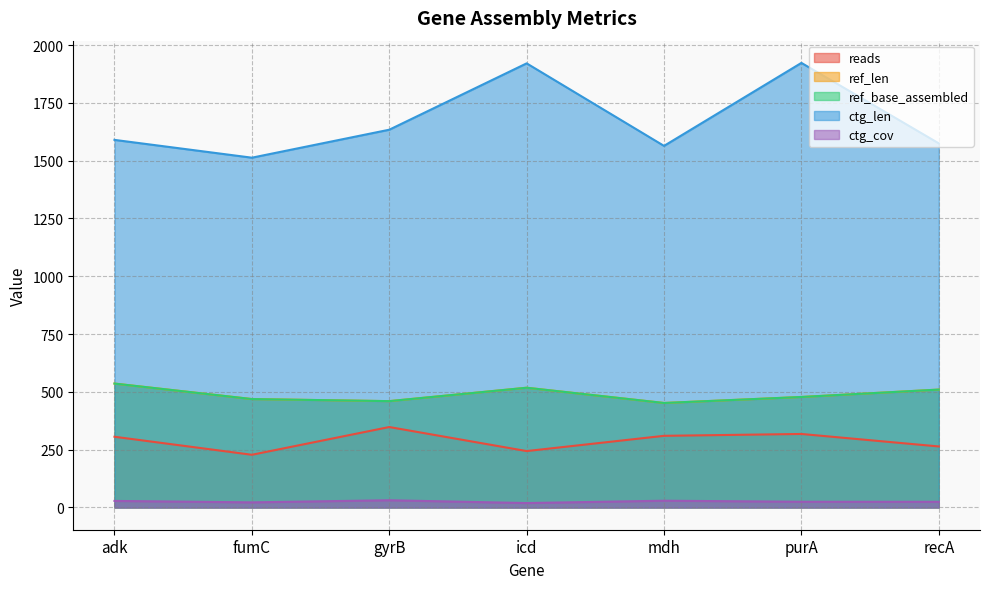

How many interior local peaks does the ref_len series have?

1